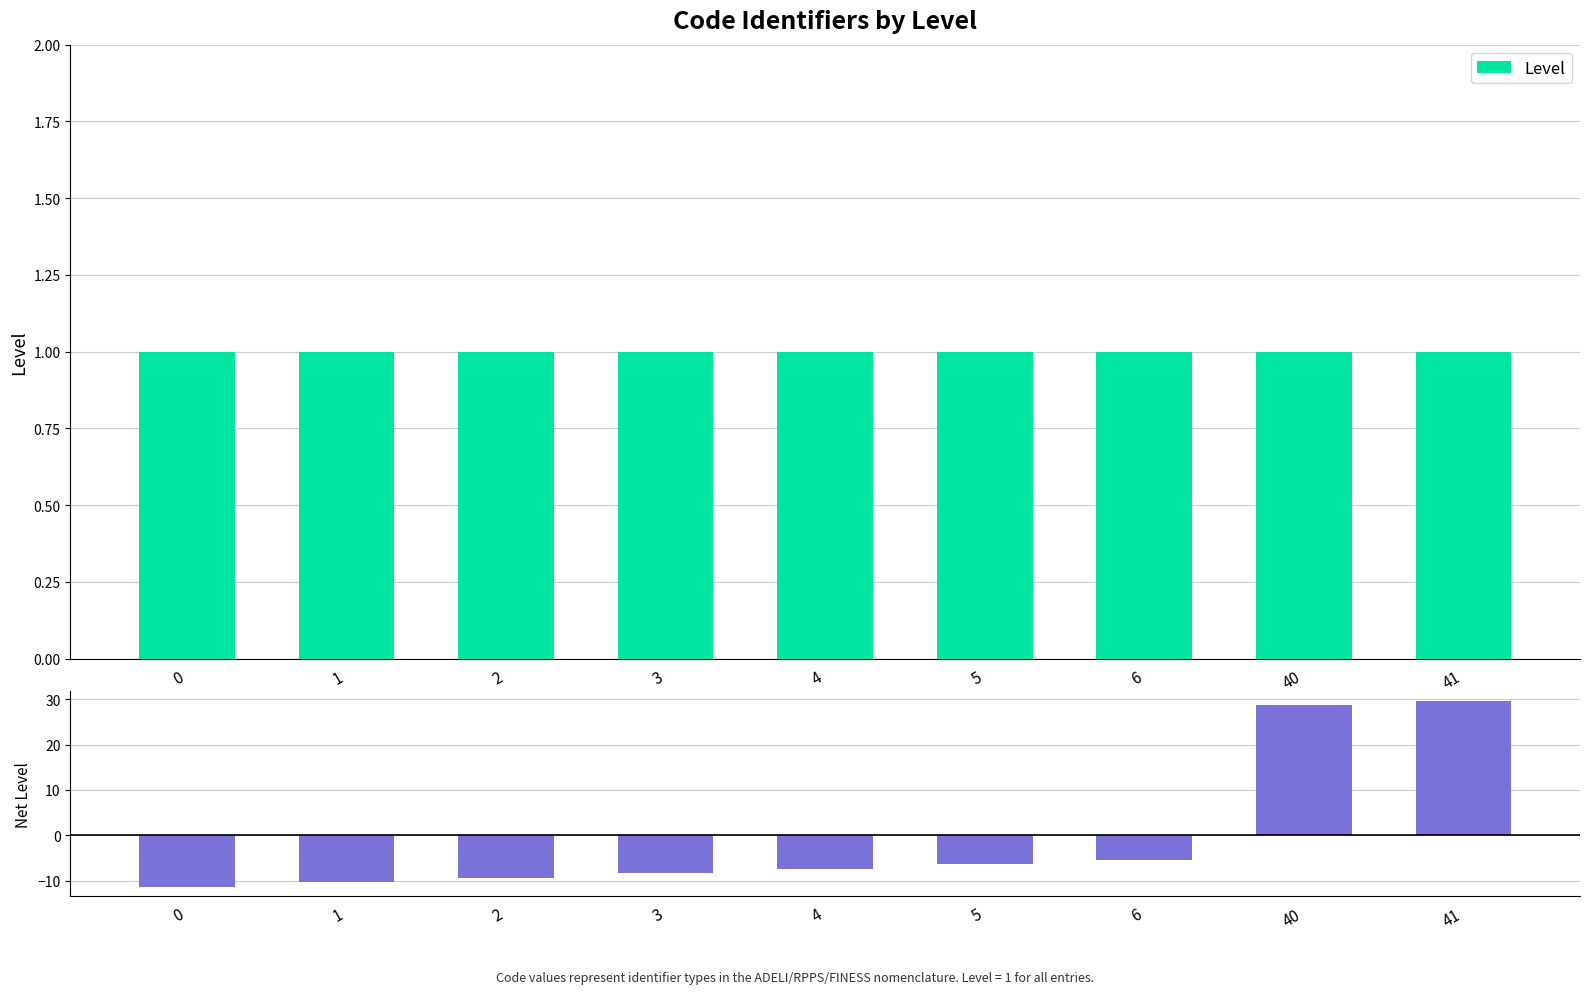

Between 5 and 40, which series saw the biggest shift?

Net (Code - Mean)